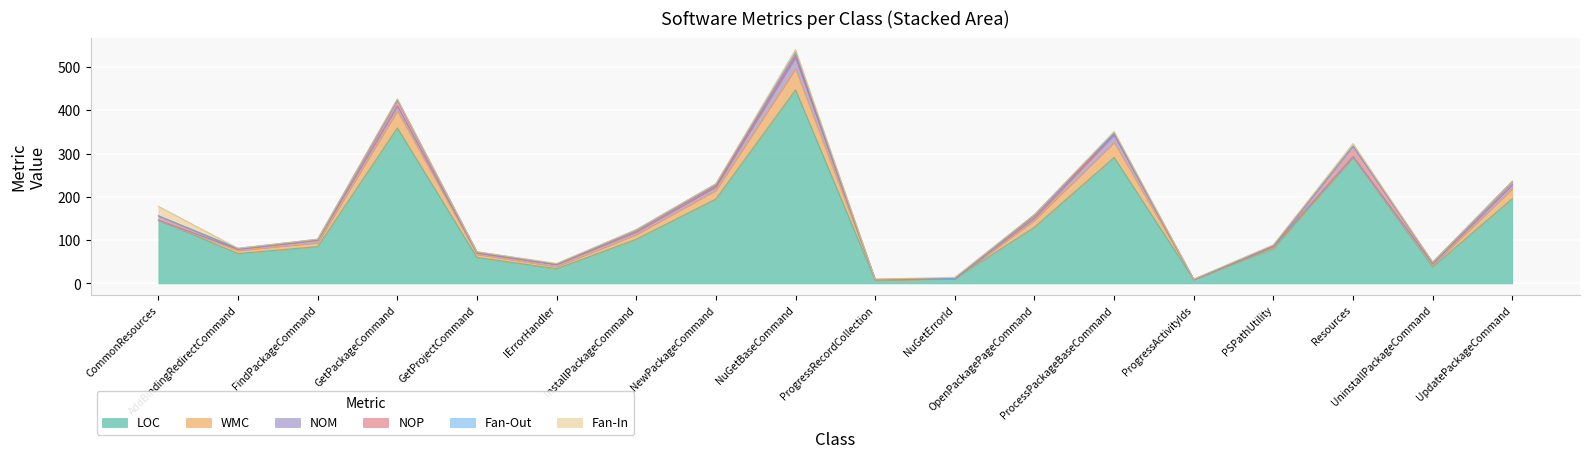

Reading right to left, what are all the values shown in this chart?

LOC: UpdatePackageCommand=196	UninstallPackageCommand=38	Resources=291	PSPathUtility=80	ProgressActivityIds=9	ProcessPackageBaseCommand=291	OpenPackagePageCommand=130	NuGetErrorId=11	ProgressRecordCollection=7	NuGetBaseCommand=447	NewPackageCommand=195	InstallPackageCommand=102	IErrorHandler=34	GetProjectCommand=60	GetPackageCommand=359	FindPackageCommand=85	AddBindingRedirectCommand=69	CommonResources=146
WMC: UpdatePackageCommand=23	UninstallPackageCommand=4	Resources=1	PSPathUtility=5	ProgressActivityIds=0	ProcessPackageBaseCommand=35	OpenPackagePageCommand=16	NuGetErrorId=0	ProgressRecordCollection=1	NuGetBaseCommand=49	NewPackageCommand=20	InstallPackageCommand=11	IErrorHandler=5	GetProjectCommand=7	GetPackageCommand=40	FindPackageCommand=9	AddBindingRedirectCommand=7	CommonResources=0
NOM: UpdatePackageCommand=9	UninstallPackageCommand=3	Resources=1	PSPathUtility=1	ProgressActivityIds=0	ProcessPackageBaseCommand=17	OpenPackagePageCommand=5	NuGetErrorId=0	ProgressRecordCollection=1	NuGetBaseCommand=26	NewPackageCommand=8	InstallPackageCommand=6	IErrorHandler=5	GetProjectCommand=3	GetPackageCommand=11	FindPackageCommand=6	AddBindingRedirectCommand=3	CommonResources=0
NOP: UpdatePackageCommand=7	UninstallPackageCommand=3	Resources=24	PSPathUtility=0	ProgressActivityIds=0	ProcessPackageBaseCommand=3	OpenPackagePageCommand=6	NuGetErrorId=0	ProgressRecordCollection=0	NuGetBaseCommand=6	NewPackageCommand=4	InstallPackageCommand=4	IErrorHandler=0	GetProjectCommand=2	GetPackageCommand=13	FindPackageCommand=1	AddBindingRedirectCommand=1	CommonResources=10
Fan-Out: UpdatePackageCommand=1	UninstallPackageCommand=1	Resources=0	PSPathUtility=2	ProgressActivityIds=0	ProcessPackageBaseCommand=2	OpenPackagePageCommand=2	NuGetErrorId=0	ProgressRecordCollection=0	NuGetBaseCommand=6	NewPackageCommand=3	InstallPackageCommand=1	IErrorHandler=1	GetProjectCommand=1	GetPackageCommand=2	FindPackageCommand=1	AddBindingRedirectCommand=1	CommonResources=0
Fan-In: UpdatePackageCommand=0	UninstallPackageCommand=0	Resources=6	PSPathUtility=1	ProgressActivityIds=1	ProcessPackageBaseCommand=3	OpenPackagePageCommand=0	NuGetErrorId=3	ProgressRecordCollection=1	NuGetBaseCommand=6	NewPackageCommand=0	InstallPackageCommand=0	IErrorHandler=1	GetProjectCommand=0	GetPackageCommand=1	FindPackageCommand=0	AddBindingRedirectCommand=0	CommonResources=22